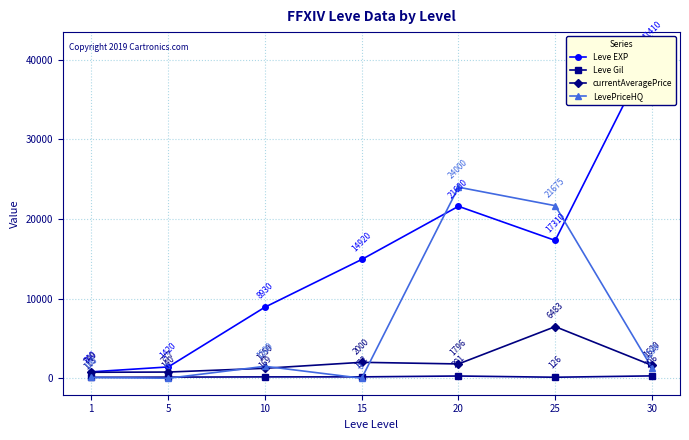

Reading left to right, extract all data points from this chart.

Leve EXP: 1=800	5=1420	10=8930	15=14920	20=21600	25=17310	30=41410
Leve Gil: 1=113	5=140	10=169	15=172	20=281	25=126	30=296
currentAveragePrice: 1=749	5=777	10=1250	15=2000	20=1796	25=6483	30=1620
LevePriceHQ: 1=100	5=0	10=1500	15=0	20=24000	25=21675	30=1299